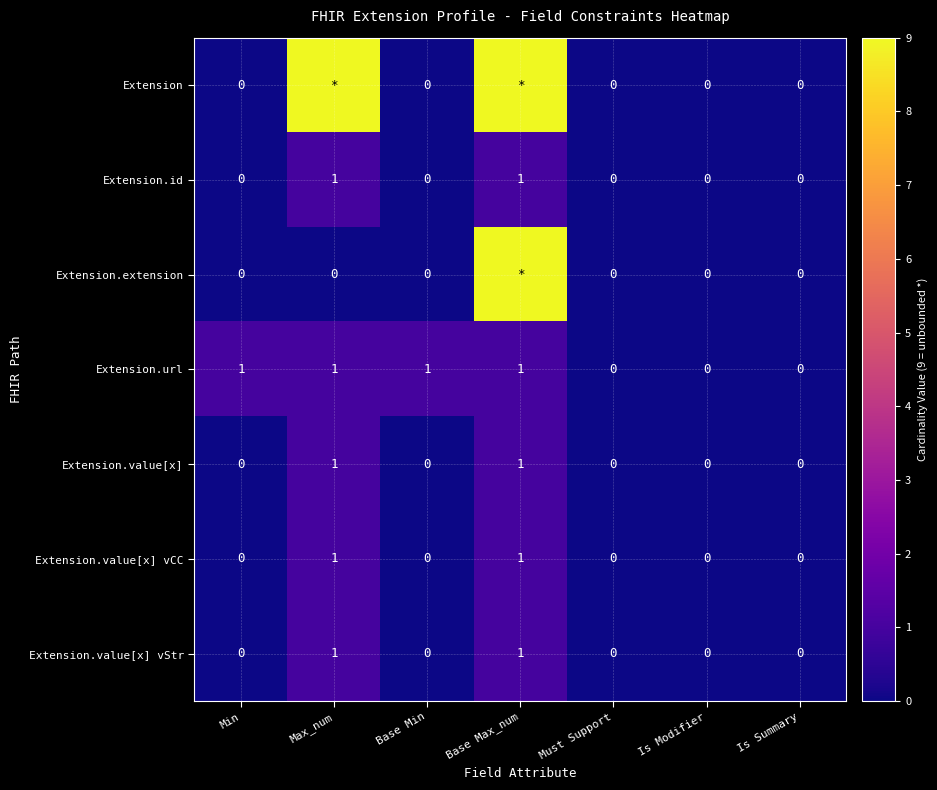

The value of Extension.value[x] vCC at Base Min is 0. True or false?

True